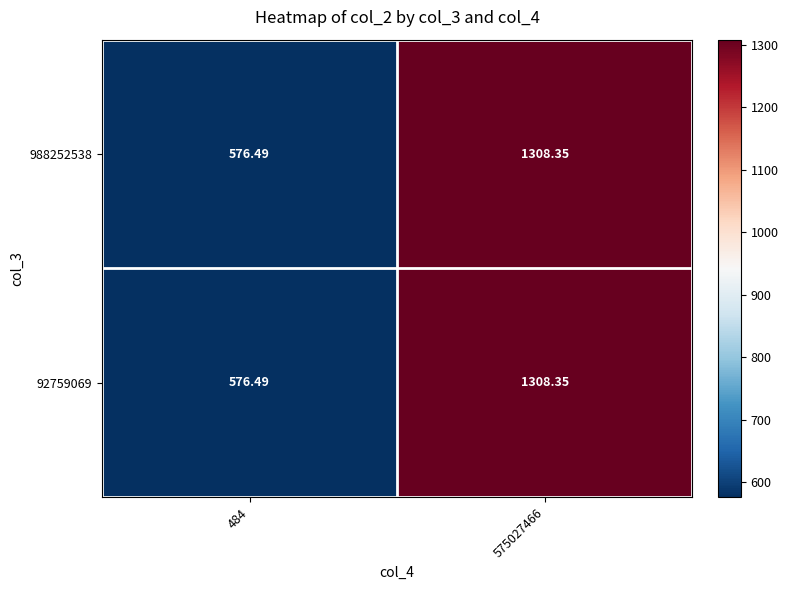

Is the value of 92759069 at 484 greater than the value of 988252538 at 575027466?

No